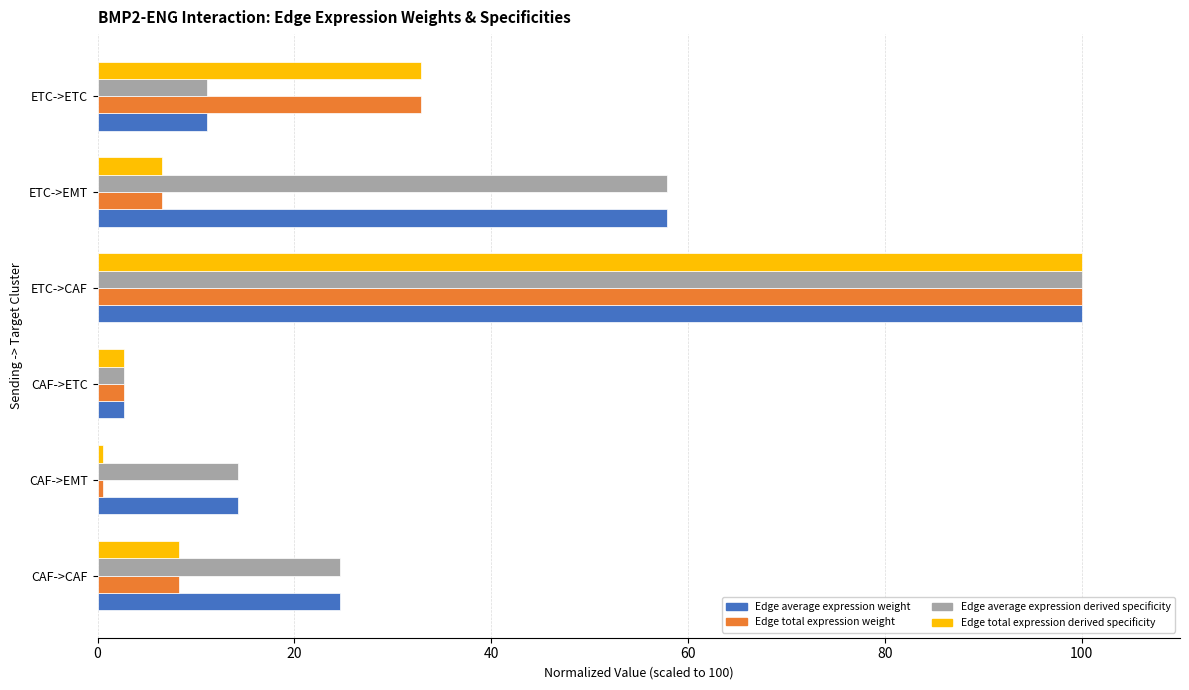

At which category is the sum across all series the highest?

ETC->CAF